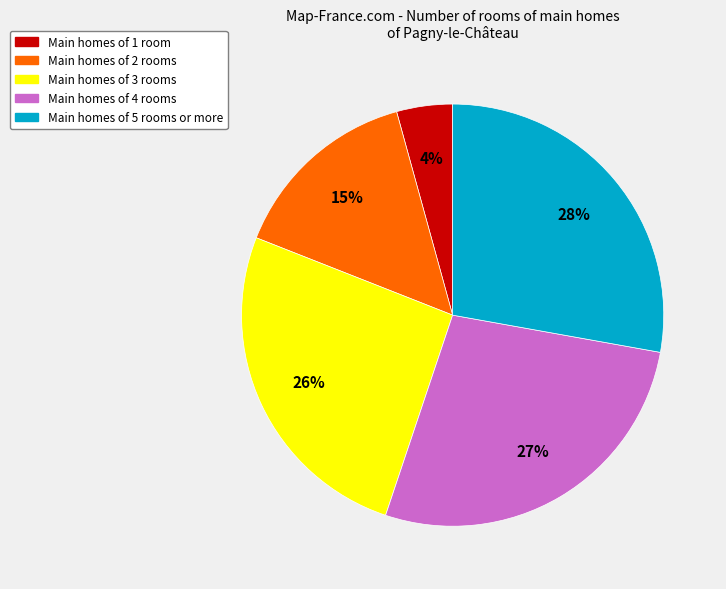

How many slices are in this pie chart?

5